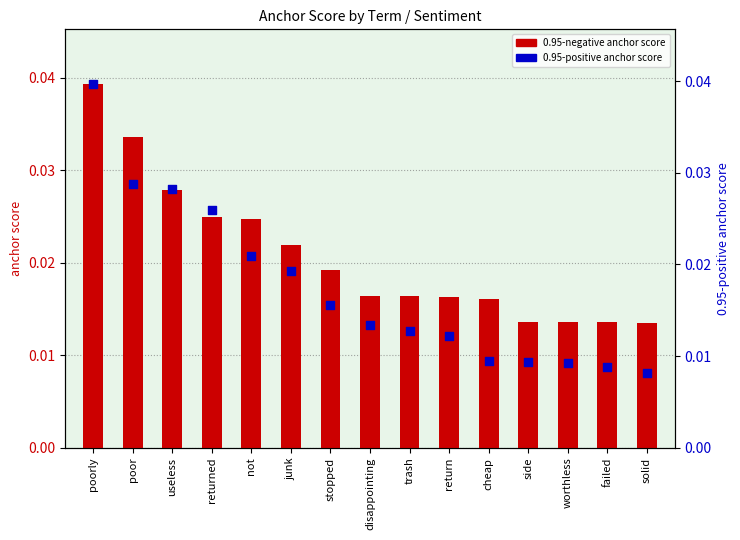

Which series has the largest total across all categories?

0.95-negative anchor score